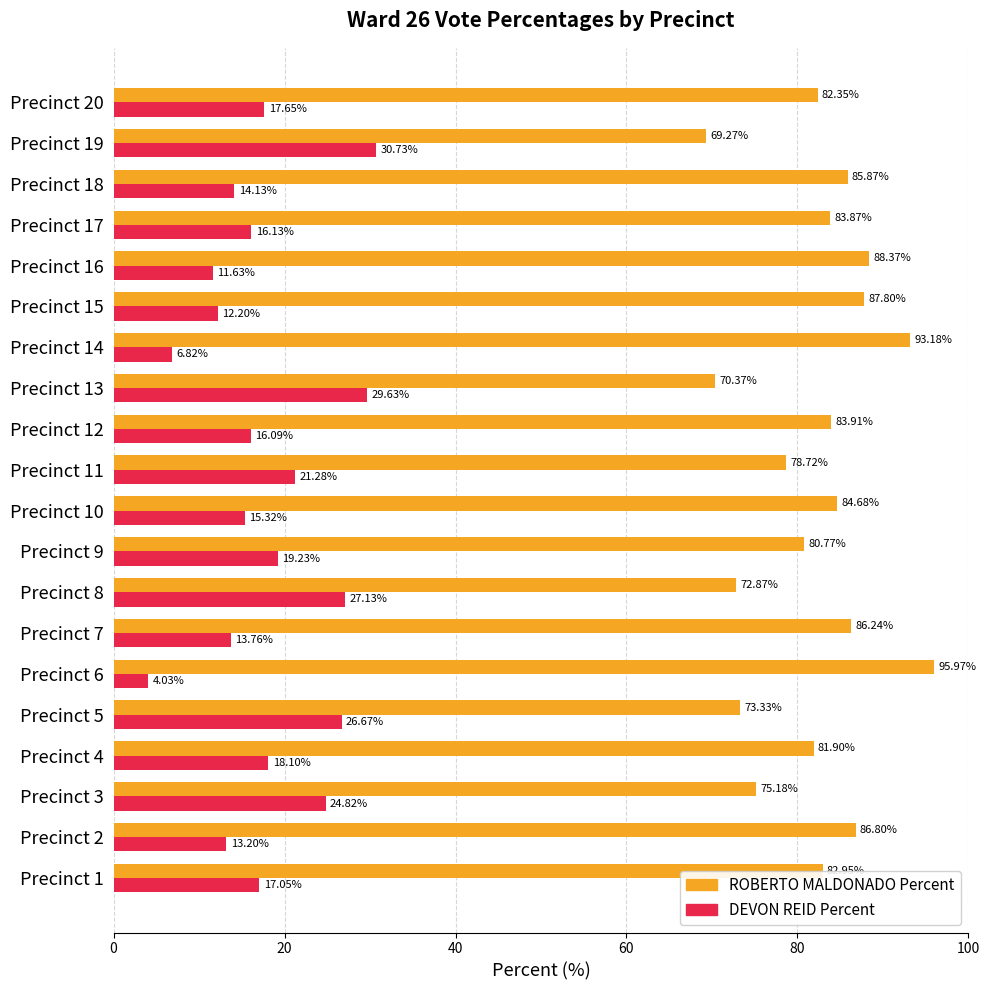

What is the sum of all DEVON REID Percent values?

355.6